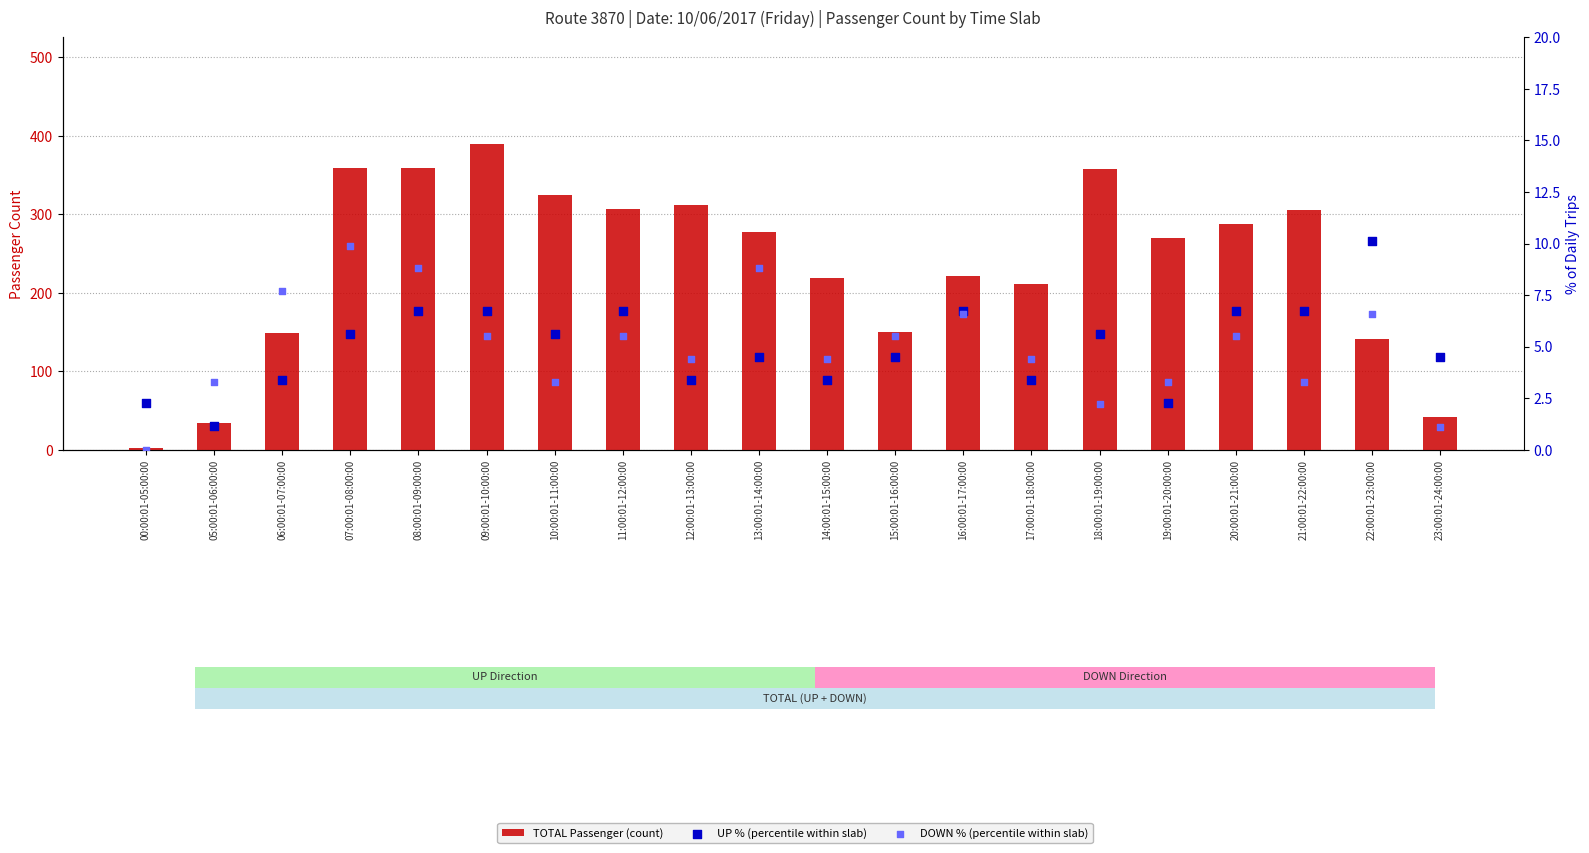

Is the value of DOWN % (percentile within slab) at 07:00:01-08:00:00 greater than the value of TOTAL Passenger (count) at 07:00:01-08:00:00?

No